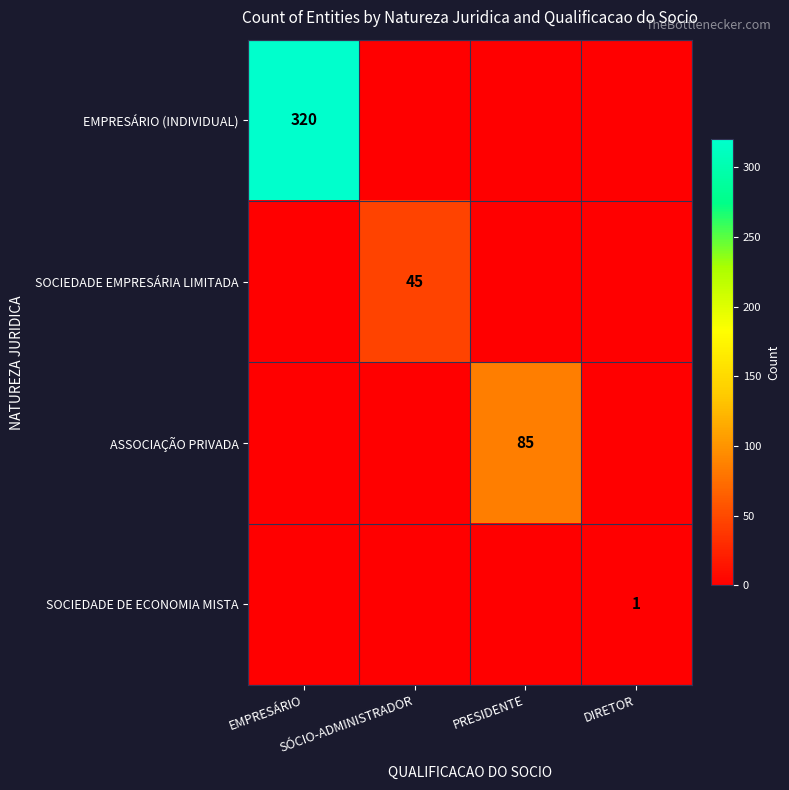

How many data points in ASSOCIAÇÃO PRIVADA are above 0?

1